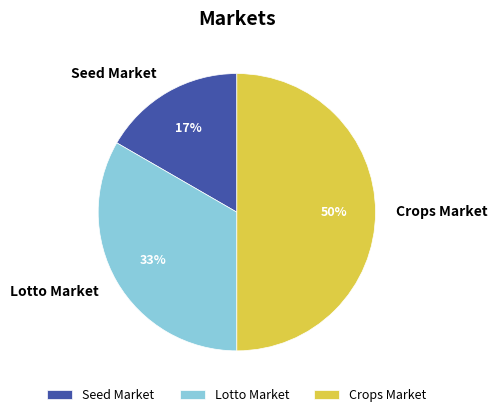

Which has a higher value, Seed Market or Crops Market?

Crops Market